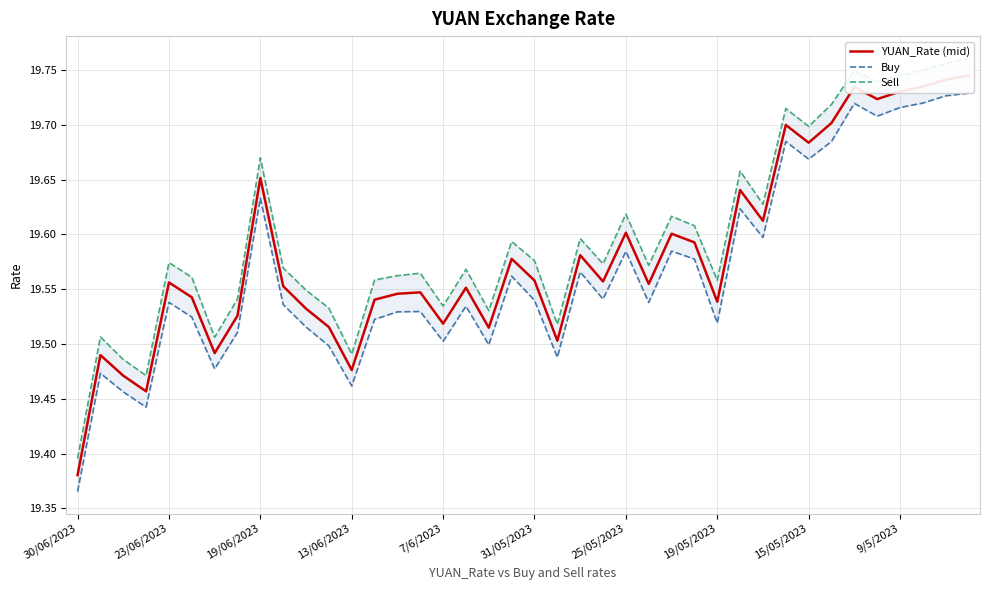

The value of Buy at 31/05/2023 is 8.4. True or false?

False